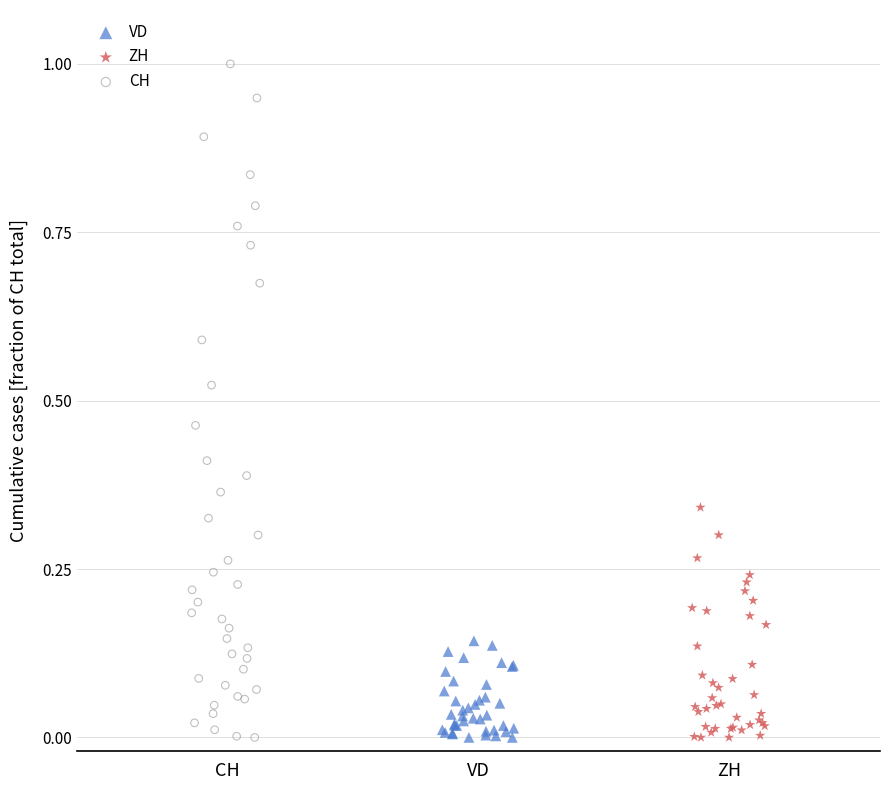

Which series has the largest Y range (max minus min)?

CH